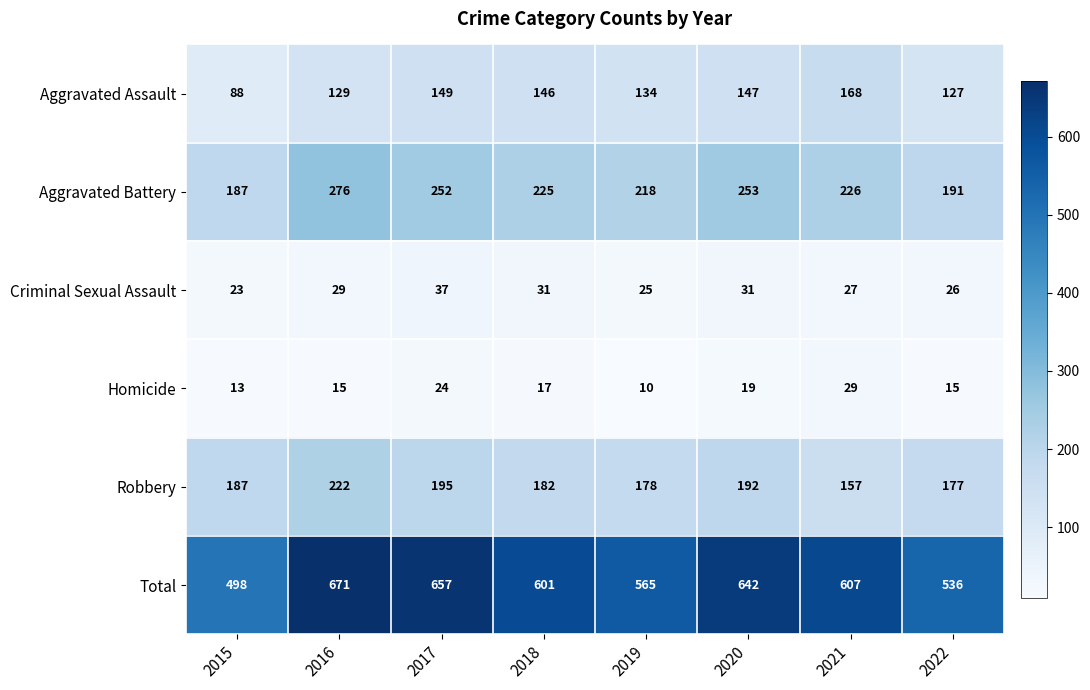

Is it true that Homicide equals 15 at 2016?

True